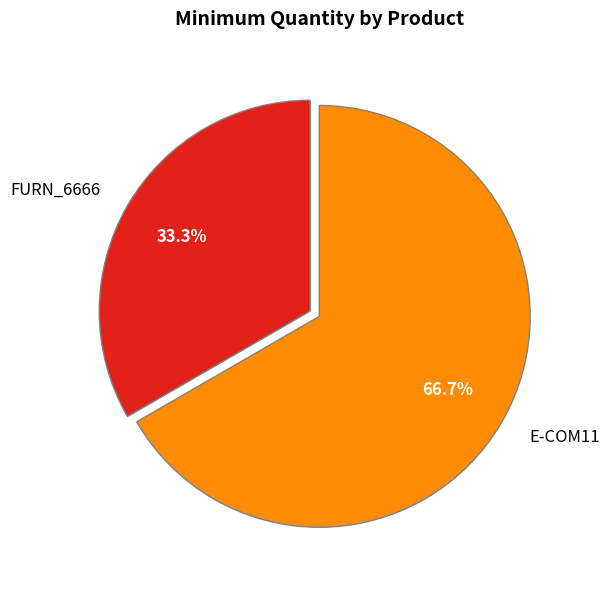

Rank the categories by value from highest to lowest.

E-COM11, FURN_6666